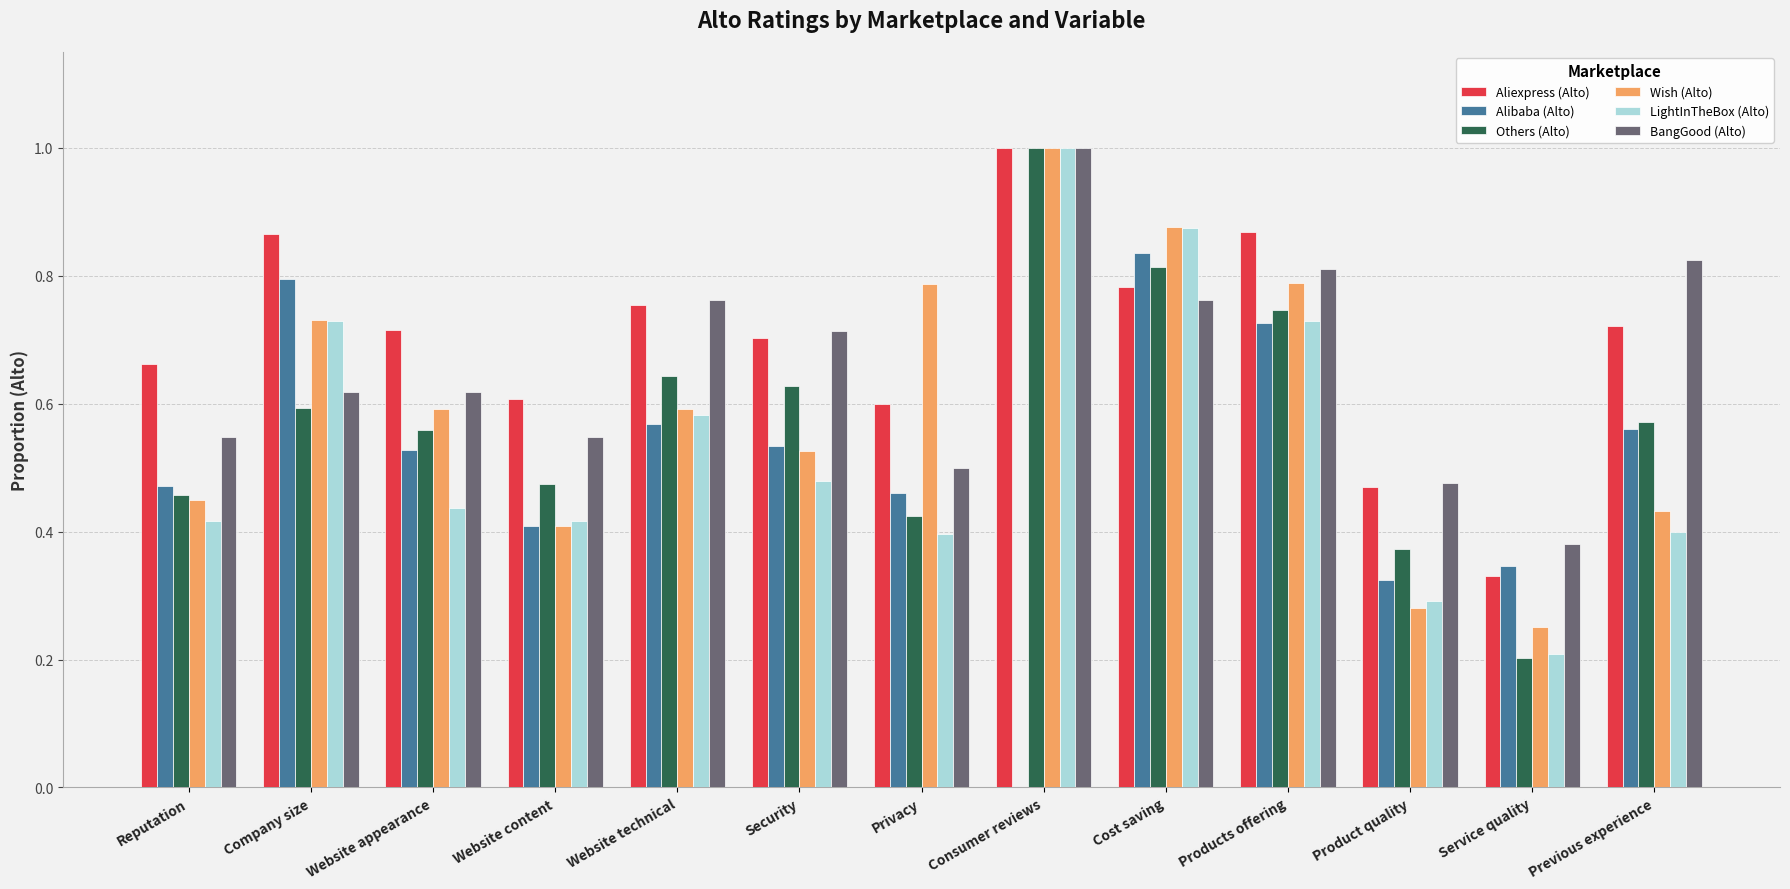

Is the value of Others (Alto) at Reputation greater than the value of LightInTheBox (Alto) at Website content?

Yes